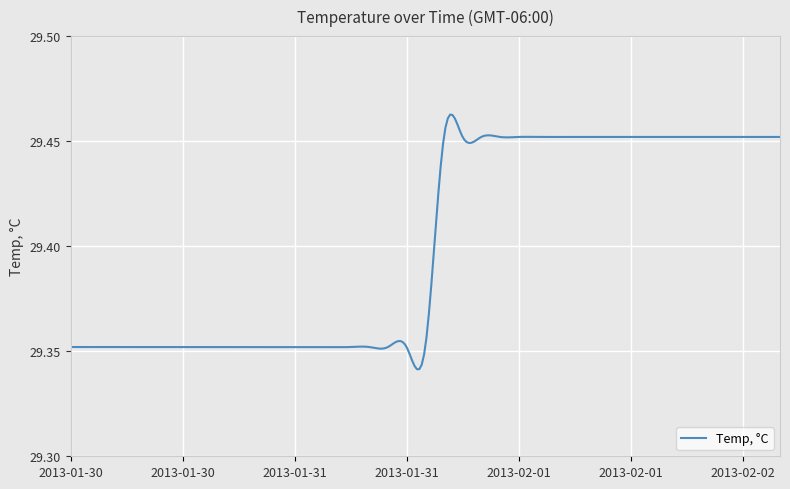

Rank the categories by value from highest to lowest.

2013-01-31 16:00, 2013-01-31 18:00, 2013-01-31 20:00, 2013-01-31 22:00, 2013-02-01 00:00, 2013-02-01 02:00, 2013-02-01 04:00, 2013-02-01 06:00, 2013-02-01 08:00, 2013-02-01 10:00, 2013-02-01 12:00, 2013-02-01 14:00, 2013-02-01 16:00, 2013-02-01 18:00, 2013-02-01 20:00, 2013-02-01 22:00, 2013-02-02 00:00, 2013-02-02 02:00, 2013-02-02 04:00, 2013-01-30 00:00, 2013-01-30 02:00, 2013-01-30 04:00, 2013-01-30 06:00, 2013-01-30 08:00, 2013-01-30 10:00, 2013-01-30 12:00, 2013-01-30 14:00, 2013-01-30 16:00, 2013-01-30 18:00, 2013-01-30 20:00, 2013-01-30 22:00, 2013-01-31 00:00, 2013-01-31 02:00, 2013-01-31 04:00, 2013-01-31 06:00, 2013-01-31 08:00, 2013-01-31 10:00, 2013-01-31 12:00, 2013-01-31 14:00